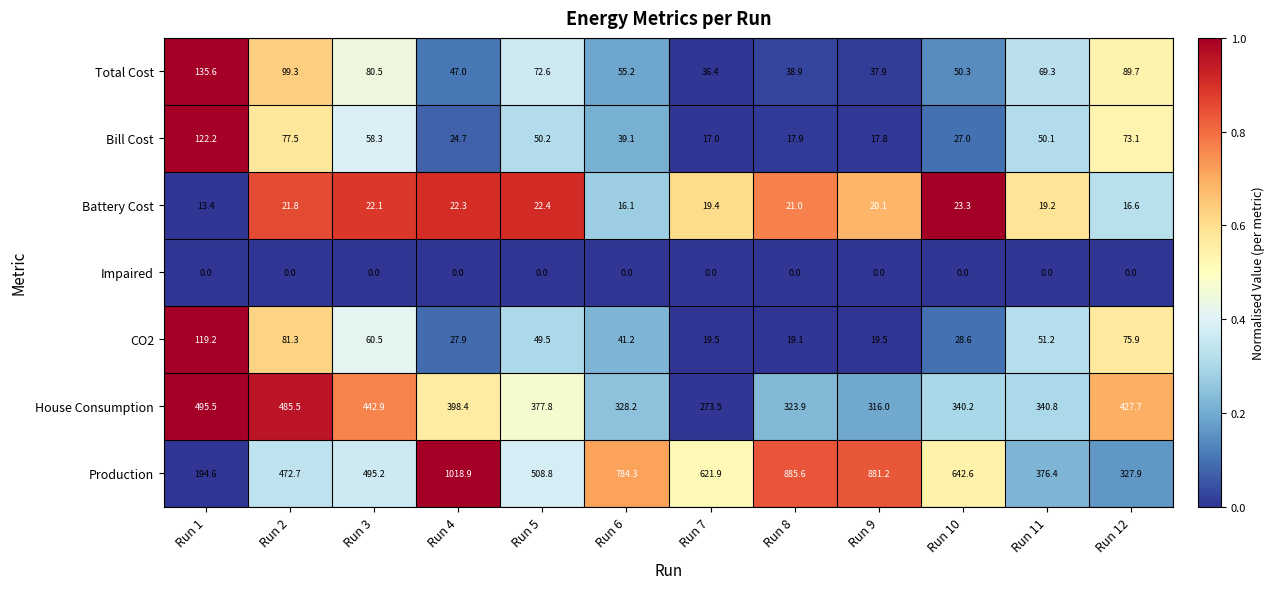

What is the spread (max minus min) of values at Run 8?

885.6